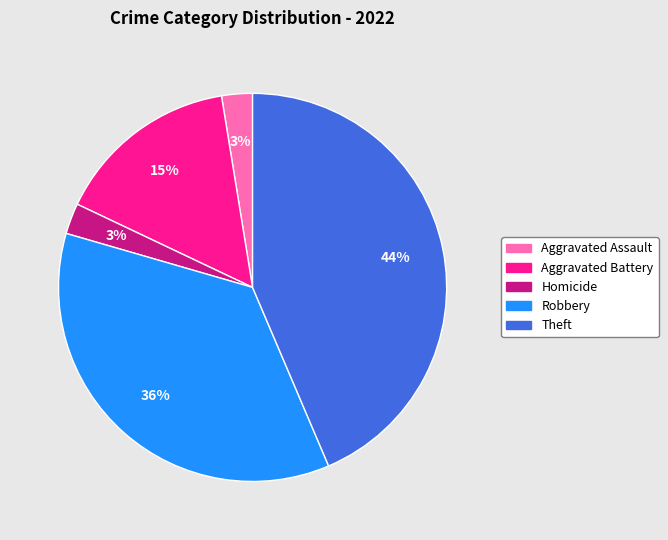

Combined, do Aggravated Assault and Robbery account for over 50%?

No